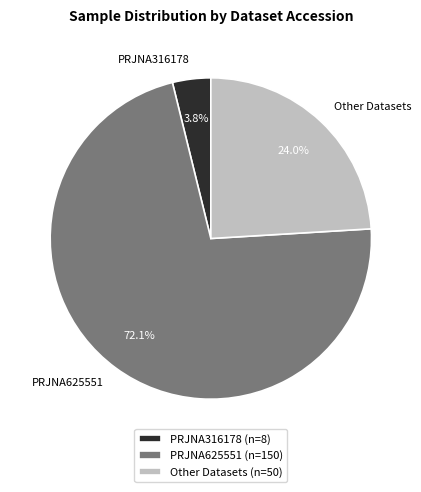

What is the total percentage of PRJNA625551 and Other Datasets?

96.2%